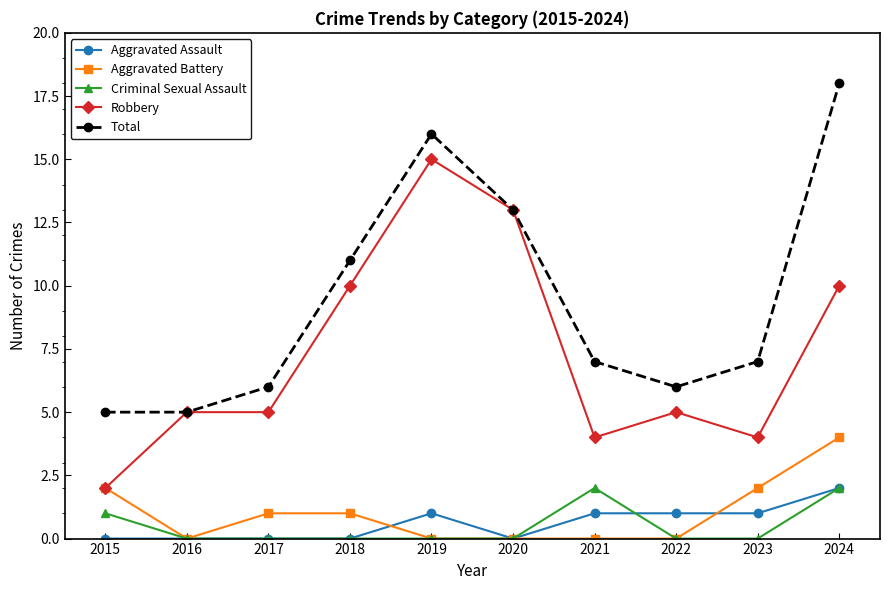

Is it true that Robbery equals 7 at 2020?

False